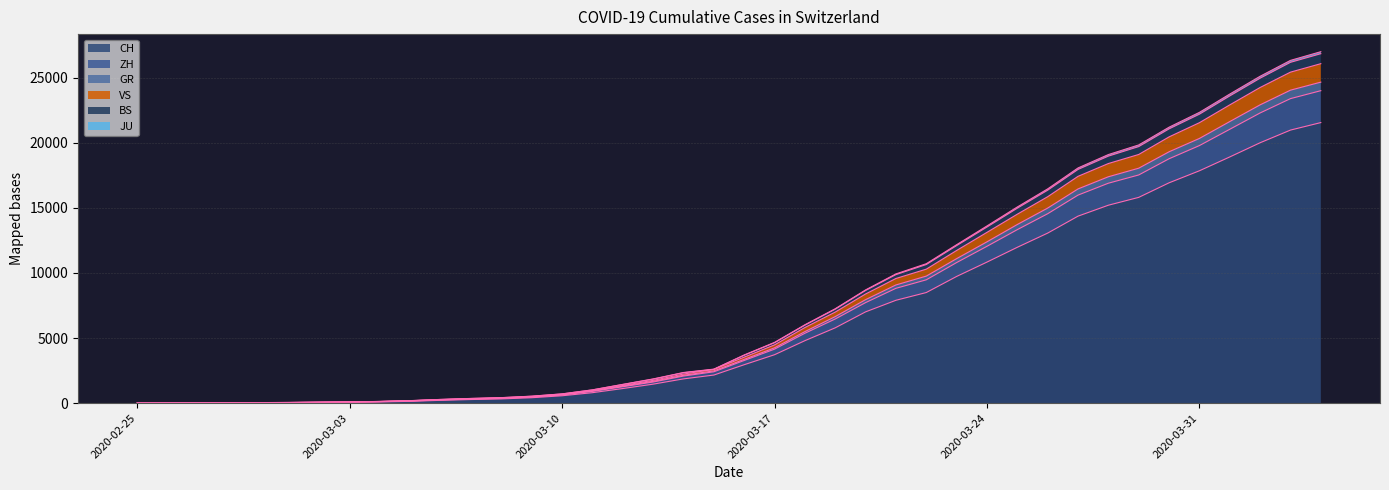

Reading left to right, what are all the values shown in this chart?

CH: 2020-02-25=0	2020-02-26=4	2020-02-27=8	2020-02-28=20	2020-02-29=30	2020-03-01=36	2020-03-02=50	2020-03-03=69	2020-03-04=97	2020-03-05=142	2020-03-06=219	2020-03-07=280	2020-03-08=327	2020-03-09=419	2020-03-10=569	2020-03-11=806	2020-03-12=1124	2020-03-13=1461	2020-03-14=1866	2020-03-15=2160	2020-03-16=2954	2020-03-17=3722	2020-03-18=4801	2020-03-19=5788	2020-03-20=7014	2020-03-21=7904	2020-03-22=8498	2020-03-23=9735	2020-03-24=10838	2020-03-25=11975	2020-03-26=13064	2020-03-27=14367	2020-03-28=15207	2020-03-29=15809	2020-03-30=16928	2020-03-31=17852	2020-04-01=18915	2020-04-02=20005	2020-04-03=20978	2020-04-04=21554
ZH: 2020-02-25=0	2020-02-26=4	2020-02-27=10	2020-02-28=22	2020-02-29=36	2020-03-01=43	2020-03-02=60	2020-03-03=82	2020-03-04=112	2020-03-05=165	2020-03-06=248	2020-03-07=314	2020-03-08=367	2020-03-09=468	2020-03-10=631	2020-03-11=907	2020-03-12=1264	2020-03-13=1624	2020-03-14=2084	2020-03-15=2410	2020-03-16=3280	2020-03-17=4151	2020-03-18=5369	2020-03-19=6467	2020-03-20=7725	2020-03-21=8823	2020-03-22=9476	2020-03-23=10802	2020-03-24=12051	2020-03-25=13332	2020-03-26=14553	2020-03-27=15983	2020-03-28=16897	2020-03-29=17531	2020-03-30=18776	2020-03-31=19788	2020-04-01=21040	2020-04-02=22294	2020-04-03=23395	2020-04-04=24004
GR: 2020-02-25=0	2020-02-26=6	2020-02-27=14	2020-02-28=31	2020-02-29=45	2020-03-01=53	2020-03-02=74	2020-03-03=99	2020-03-04=133	2020-03-05=196	2020-03-06=289	2020-03-07=364	2020-03-08=426	2020-03-09=538	2020-03-10=715	2020-03-11=1024	2020-03-12=1445	2020-03-13=1862	2020-03-14=2356	2020-03-15=2615	2020-03-16=3704	2020-03-17=4670	2020-03-18=6022	2020-03-19=7254	2020-03-20=8701	2020-03-21=9930	2020-03-22=10712	2020-03-23=12173	2020-03-24=13614	2020-03-25=15072	2020-03-26=16461	2020-03-27=18069	2020-03-28=19097	2020-03-29=19837	2020-03-30=21200	2020-03-31=22339	2020-04-01=23746	2020-04-02=25113	2020-04-03=26332	2020-04-04=27000
VS: 2020-02-25=0	2020-02-26=6	2020-02-27=12	2020-02-28=29	2020-02-29=43	2020-03-01=51	2020-03-02=72	2020-03-03=94	2020-03-04=128	2020-03-05=184	2020-03-06=270	2020-03-07=338	2020-03-08=397	2020-03-09=503	2020-03-10=675	2020-03-11=968	2020-03-12=1360	2020-03-13=1753	2020-03-14=2238	2020-03-15=2596	2020-03-16=3536	2020-03-17=4477	2020-03-18=5809	2020-03-19=6998	2020-03-20=8387	2020-03-21=9579	2020-03-22=10295	2020-03-23=11730	2020-03-24=13122	2020-03-25=14518	2020-03-26=15860	2020-03-27=17425	2020-03-28=18409	2020-03-29=19105	2020-03-30=20455	2020-03-31=21546	2020-04-01=22914	2020-04-02=24250	2020-04-03=25429	2020-04-04=26079
BS: 2020-02-25=0	2020-02-26=6	2020-02-27=13	2020-02-28=30	2020-02-29=44	2020-03-01=52	2020-03-02=73	2020-03-03=97	2020-03-04=131	2020-03-05=192	2020-03-06=285	2020-03-07=359	2020-03-08=421	2020-03-09=531	2020-03-10=708	2020-03-11=1017	2020-03-12=1433	2020-03-13=1845	2020-03-14=2338	2020-03-15=2596	2020-03-16=3679	2020-03-17=4641	2020-03-18=5990	2020-03-19=7218	2020-03-20=8657	2020-03-21=9876	2020-03-22=10651	2020-03-23=12104	2020-03-24=13532	2020-03-25=14980	2020-03-26=16361	2020-03-27=17955	2020-03-28=18978	2020-03-29=19710	2020-03-30=21072	2020-03-31=22199	2020-04-01=23601	2020-04-02=24964	2020-04-03=26183	2020-04-04=26846
JU: 2020-02-25=0	2020-02-26=6	2020-02-27=12	2020-02-28=28	2020-02-29=42	2020-03-01=49	2020-03-02=69	2020-03-03=91	2020-03-04=124	2020-03-05=179	2020-03-06=264	2020-03-07=331	2020-03-08=385	2020-03-09=486	2020-03-10=653	2020-03-11=938	2020-03-12=1307	2020-03-13=1677	2020-03-14=2140	2020-03-15=2481	2020-03-16=3364	2020-03-17=4252	2020-03-18=5497	2020-03-19=6649	2020-03-20=7951	2020-03-21=9081	2020-03-22=9760	2020-03-23=11102	2020-03-24=12394	2020-03-25=13725	2020-03-26=14986	2020-03-27=16457	2020-03-28=17392	2020-03-29=18050	2020-03-30=19311	2020-03-31=20335	2020-04-01=21632	2020-04-02=22916	2020-04-03=24044	2020-04-04=24661